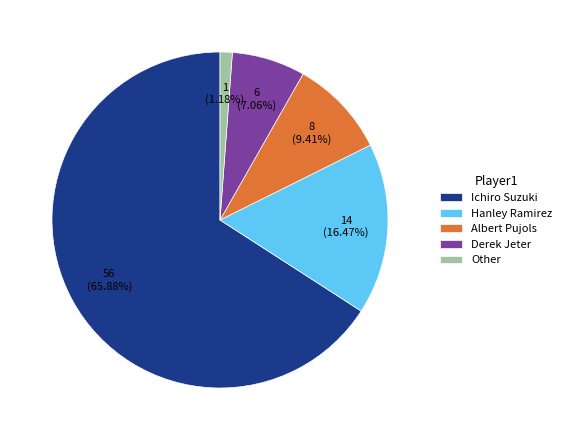

The Albert Pujols slice represents 2% of the pie. True or false?

False